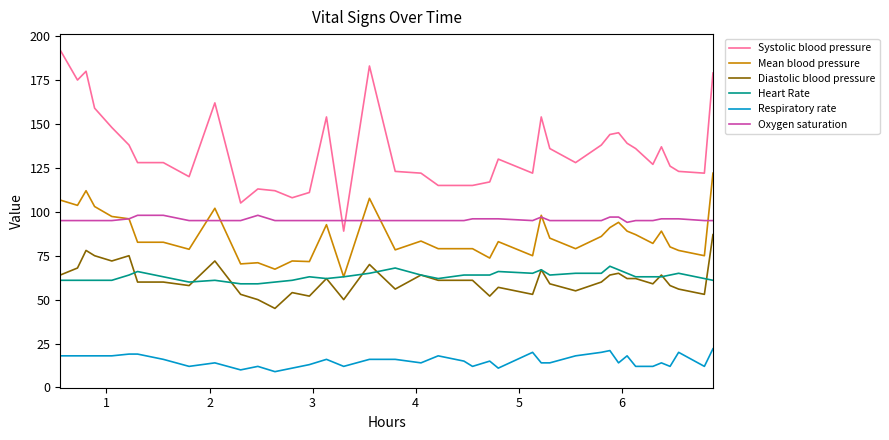

What is the highest value of the Oxygen saturation series?

98.0